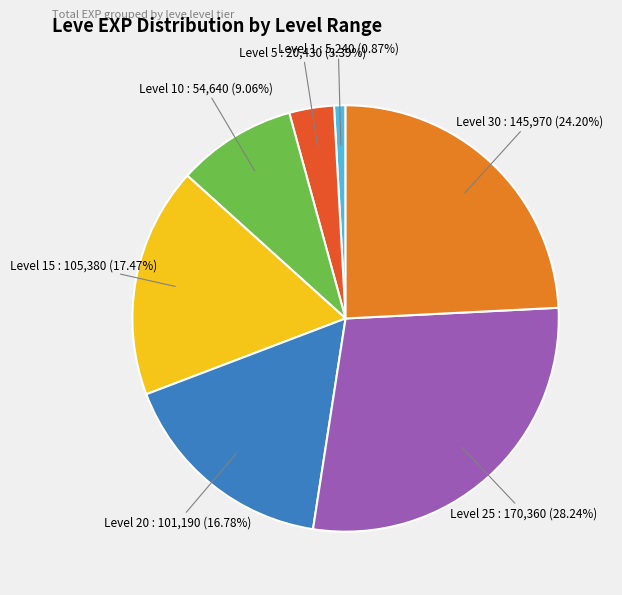

Count the number of slices in the pie.

7